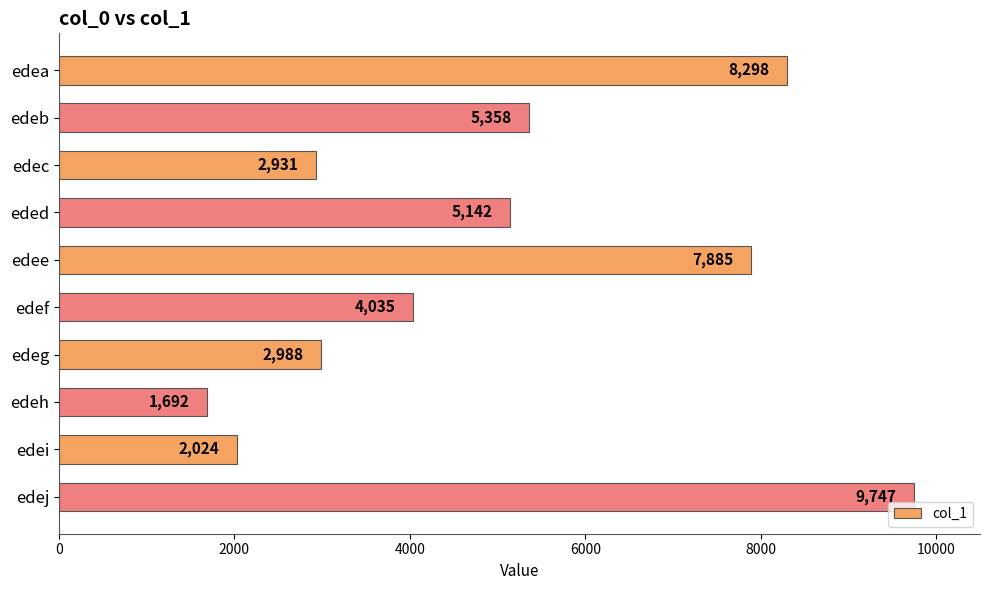

What is the average value?

5010